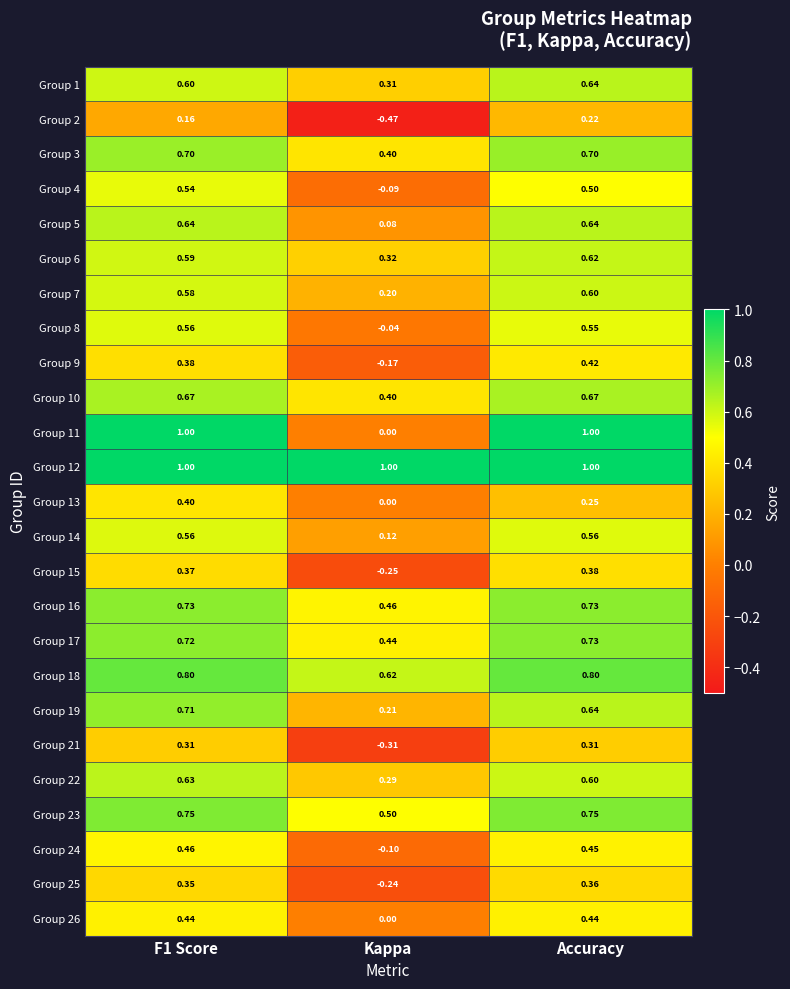

How many series are shown in this chart?

25